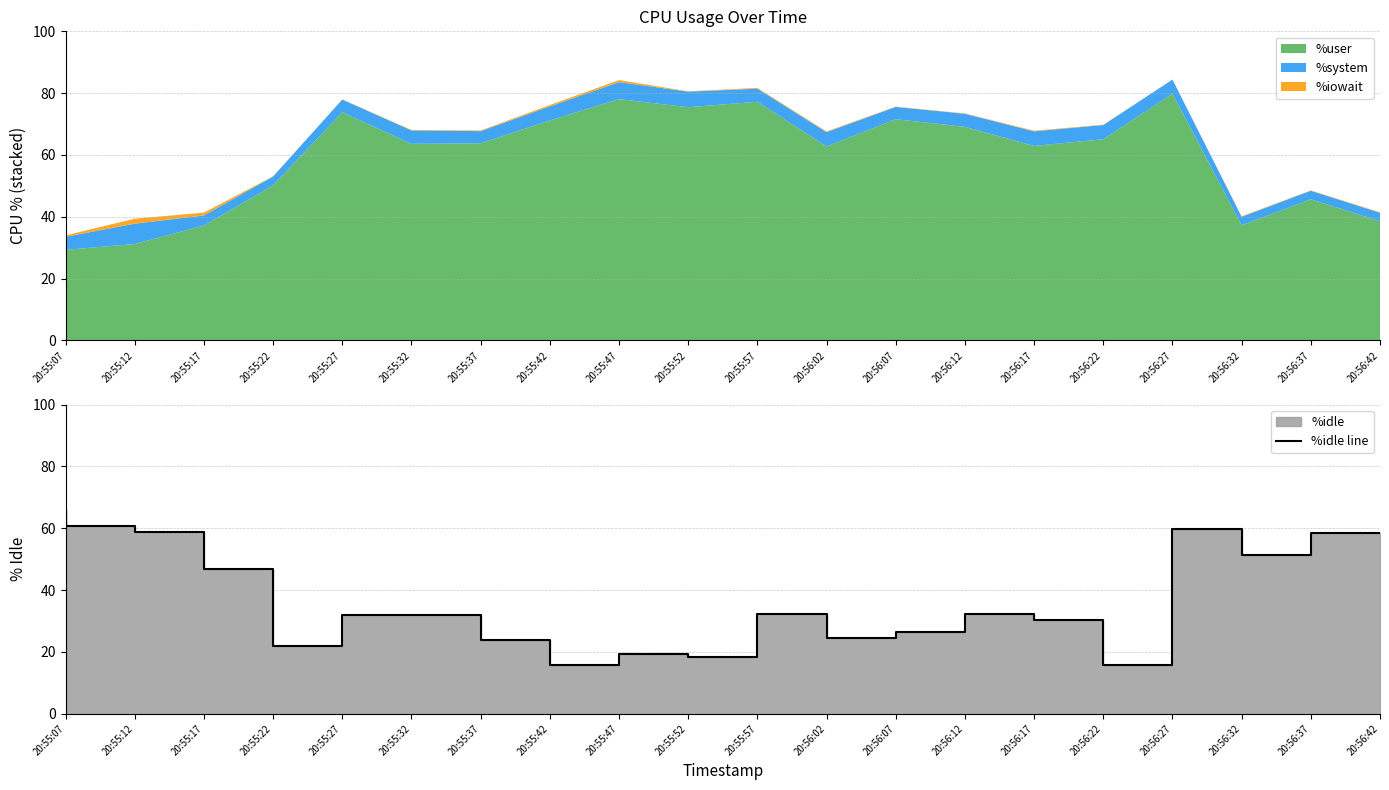

What is the ratio of the value at 20:55:12 to the value at 20:56:37?

1.2